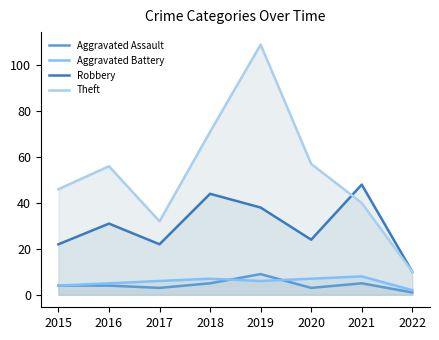

Which series changed the most between 2020 and 2022?

Theft